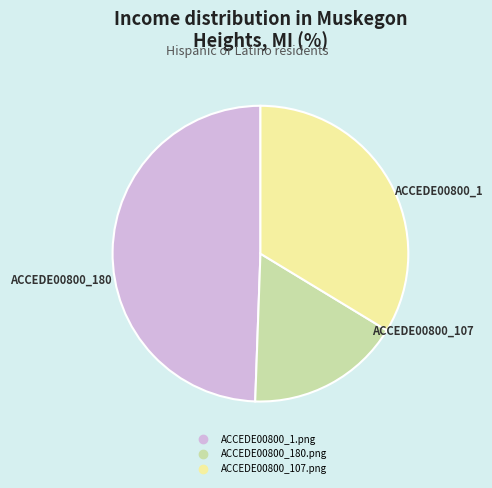

Rank the categories by value from highest to lowest.

ACCEDE00800_1.png, ACCEDE00800_107.png, ACCEDE00800_180.png